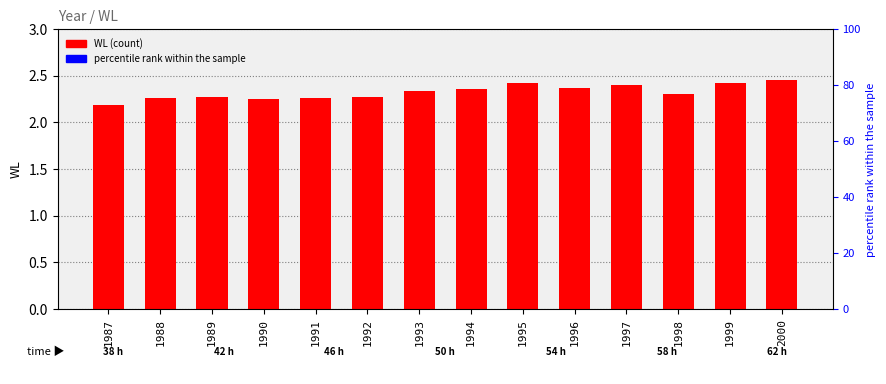

What is the difference between the maximum and minimum values?

0.3